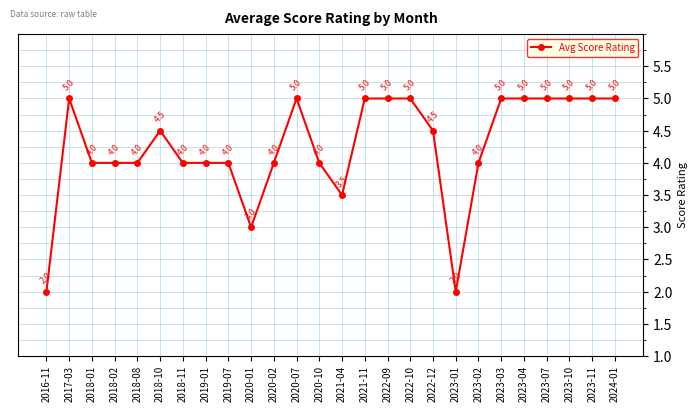

Reading left to right, what are all the values shown in this chart?

2.0	5.0	4.0	4.0	4.0	4.5	4.0	4.0	4.0	3.0	4.0	5.0	4.0	3.5	5.0	5.0	5.0	4.5	2.0	4.0	5.0	5.0	5.0	5.0	5.0	5.0